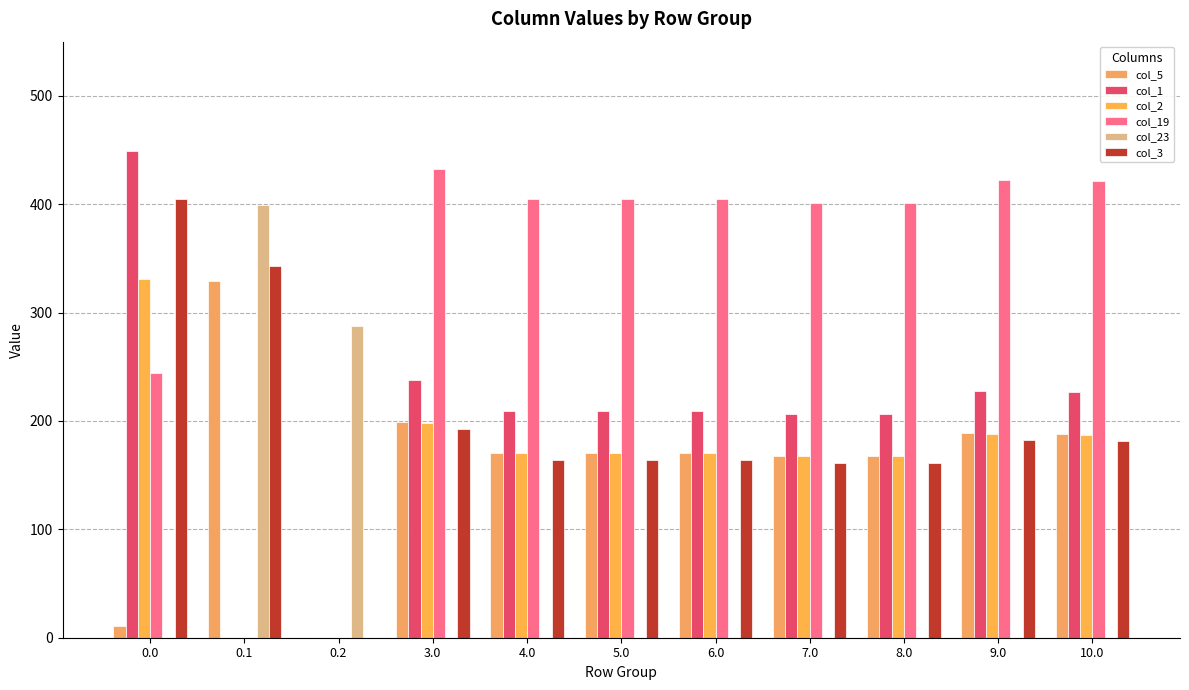

Reading left to right, transcribe all the data shown in this chart.

col_5: 10.8	329.5	0.0	198.8	170.8	170.8	170.8	167.8	167.8	188.8	187.8
col_1: 449.5	0.0	0.0	237.5	209.5	209.5	209.5	206.5	206.5	227.5	226.5
col_2: 331.3	0.0	0.0	198.3	170.3	170.3	170.3	167.3	167.3	188.3	187.3
col_19: 244.5	0.0	0.0	432.5	404.5	404.5	404.5	401.5	401.5	422.5	421.5
col_23: 0.0	399.4	287.5	0.0	0.0	0.0	0.0	0.0	0.0	0.0	0.0
col_3: 404.4	342.7	0.0	192.4	164.4	164.4	164.4	161.4	161.4	182.4	181.4